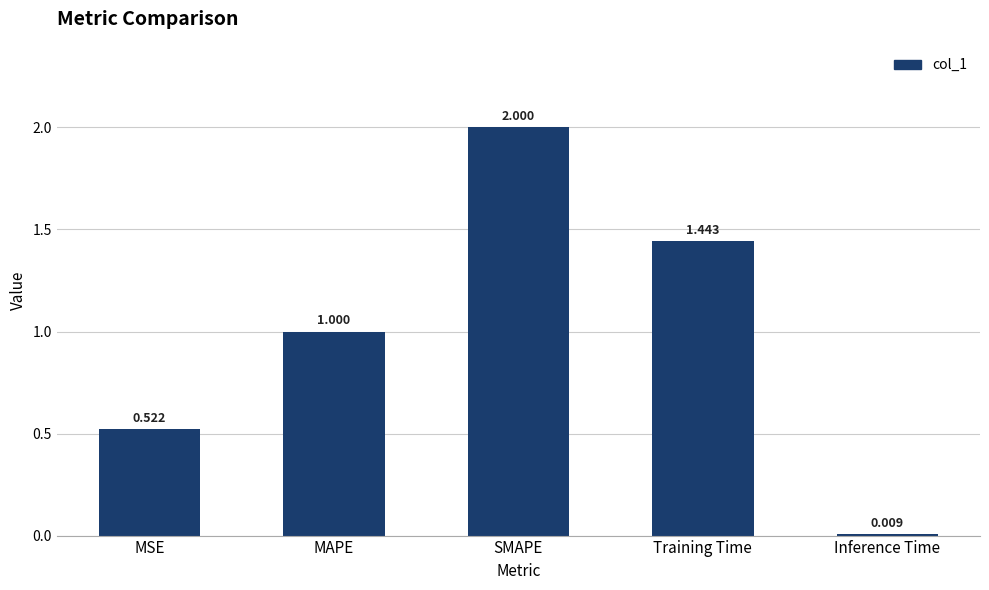

Is it true that the value at MAPE is 1.0?

True